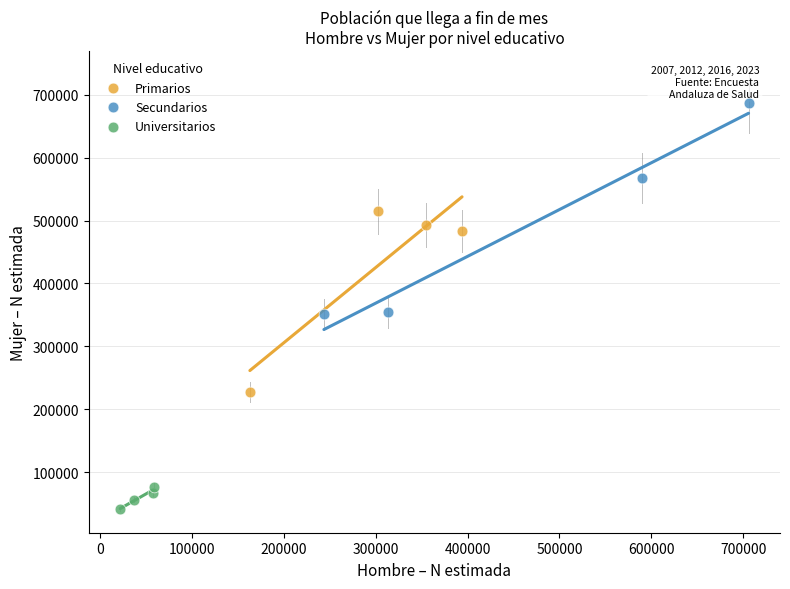

Which series reaches the maximum Y coordinate?

Secundarios